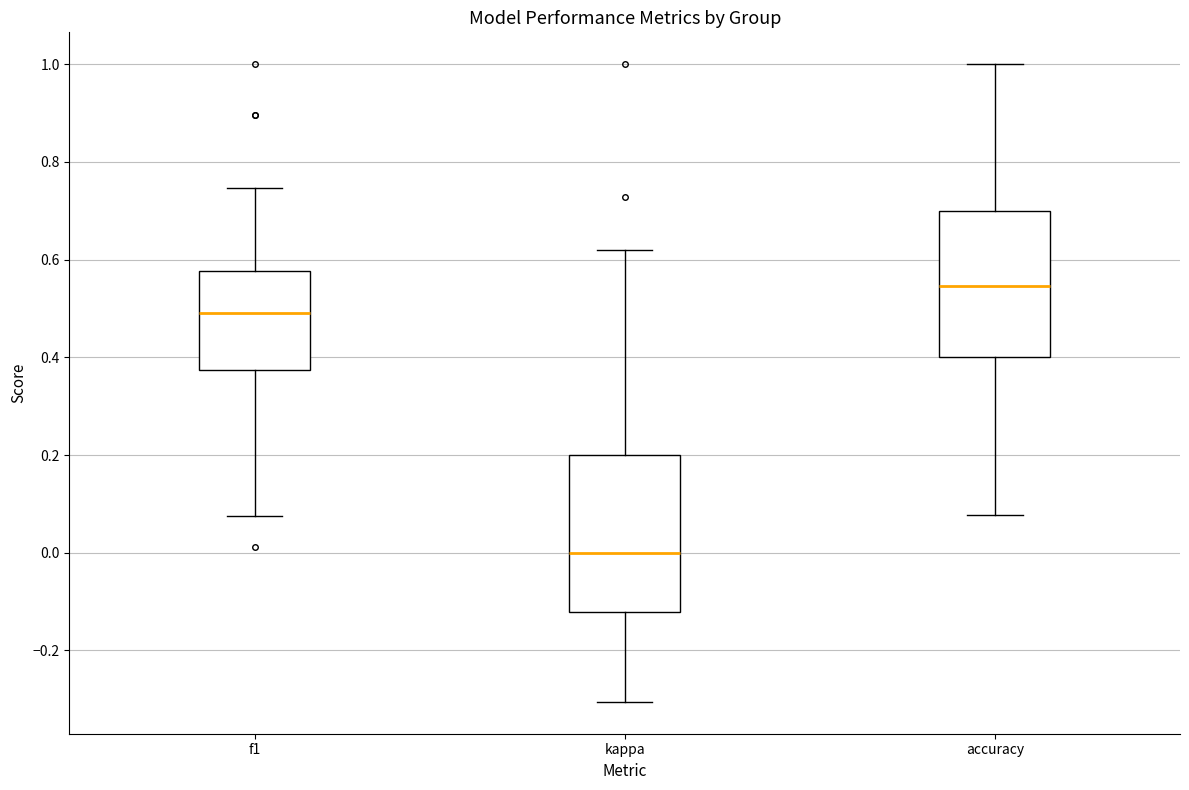

Where does the lower whisker of the box for accuracy end on the y-axis? The values are not printed on the chart, so give them approximately, as read against the axis.

0.08